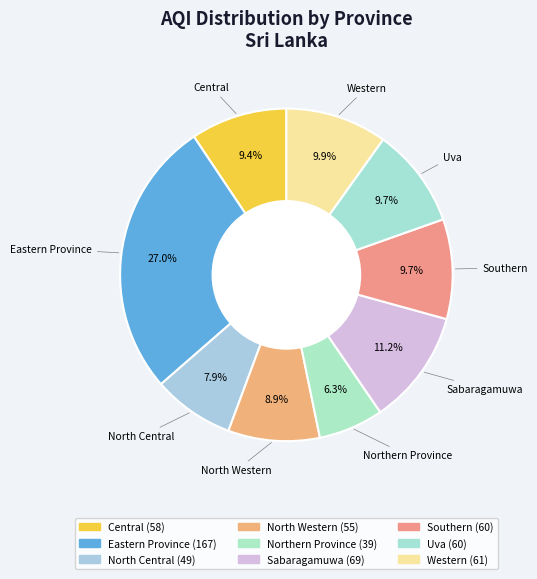

Combined, what portion of the pie is Southern and Eastern Province?

36.7%